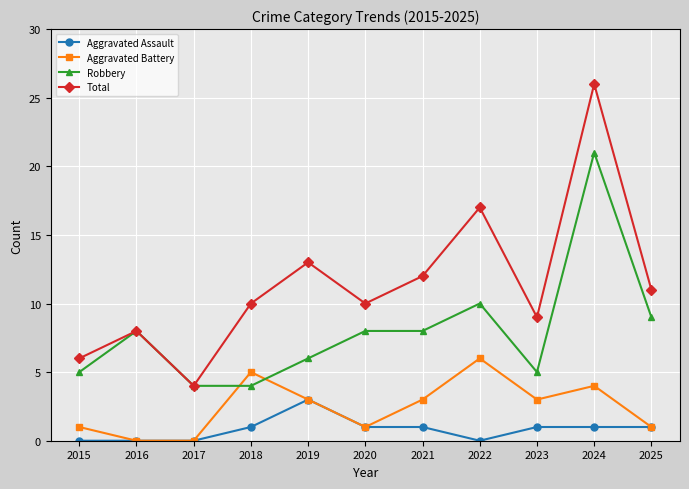

How many intersections are there between Robbery and Aggravated Battery?

2